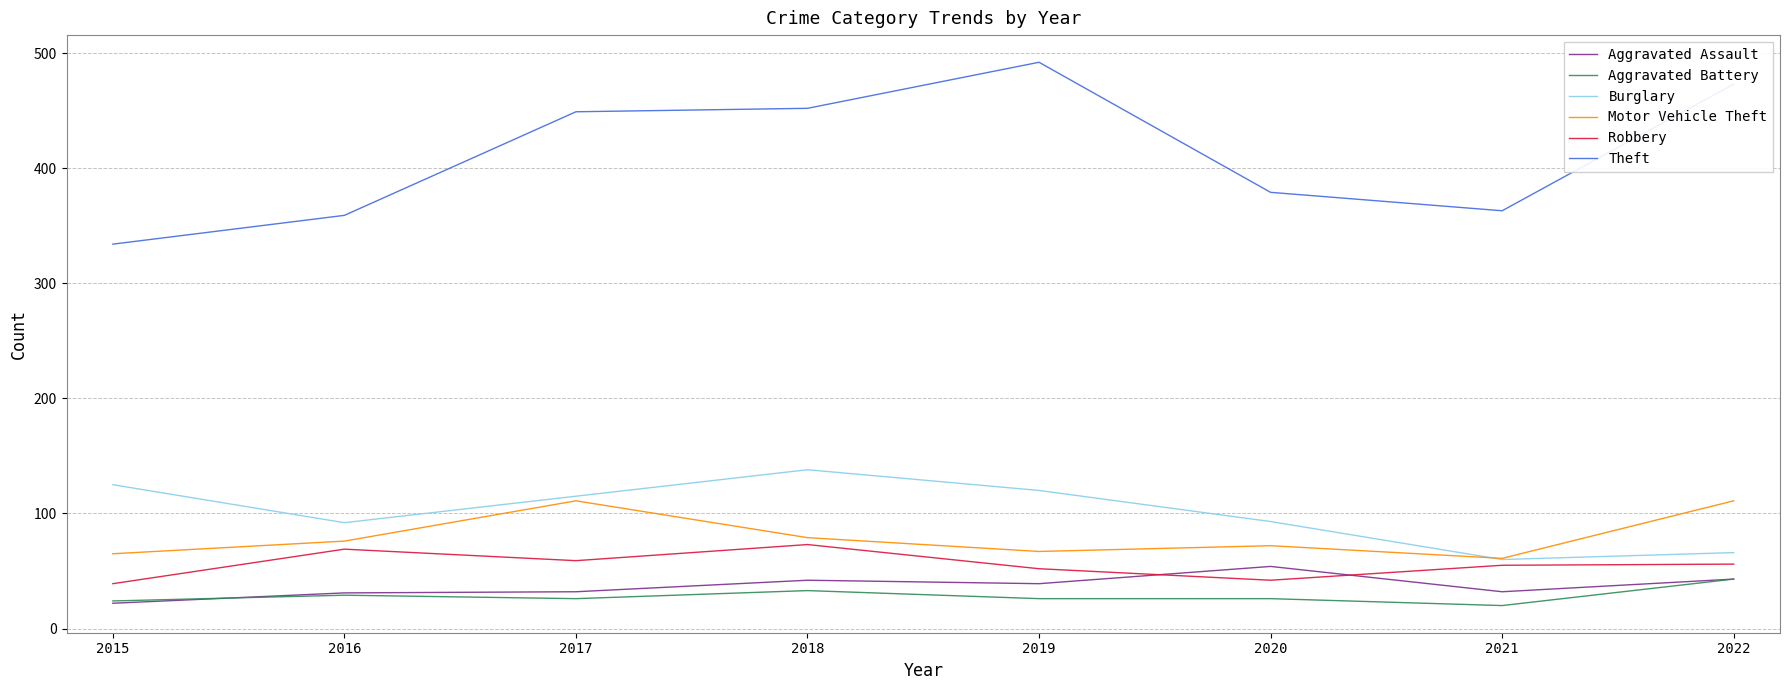

How many interior local valleys does the Burglary series have?

2